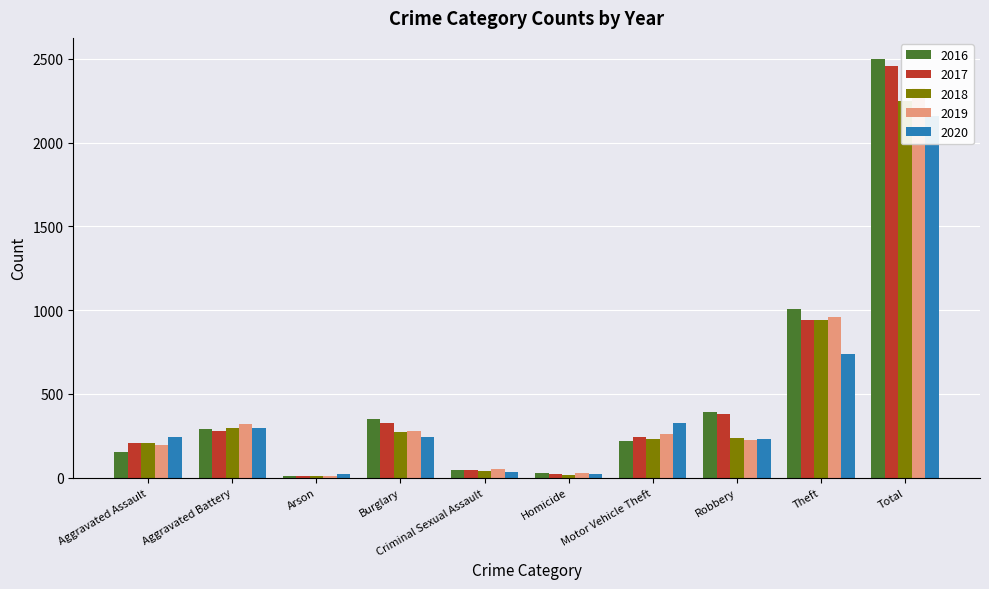

Which label corresponds to the largest value in the chart?

Total